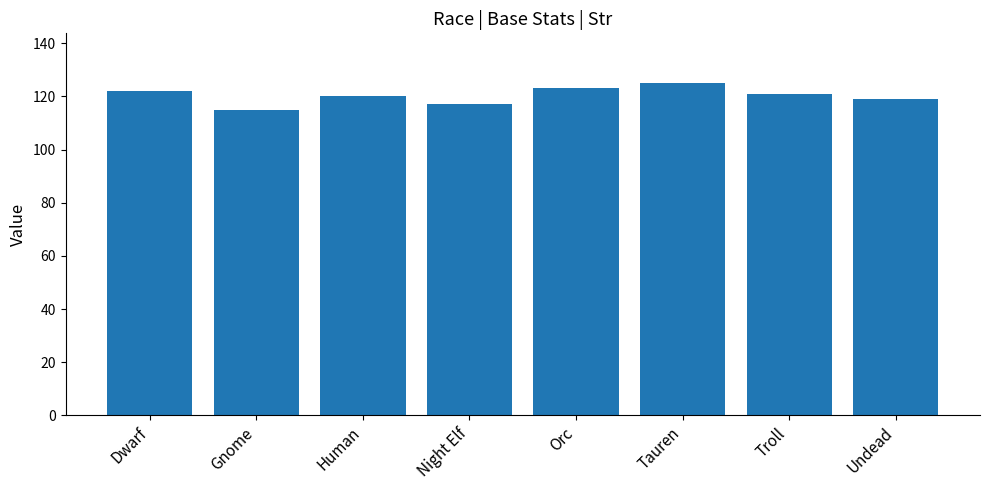

What is the label of the 1st bar from the right?

Undead